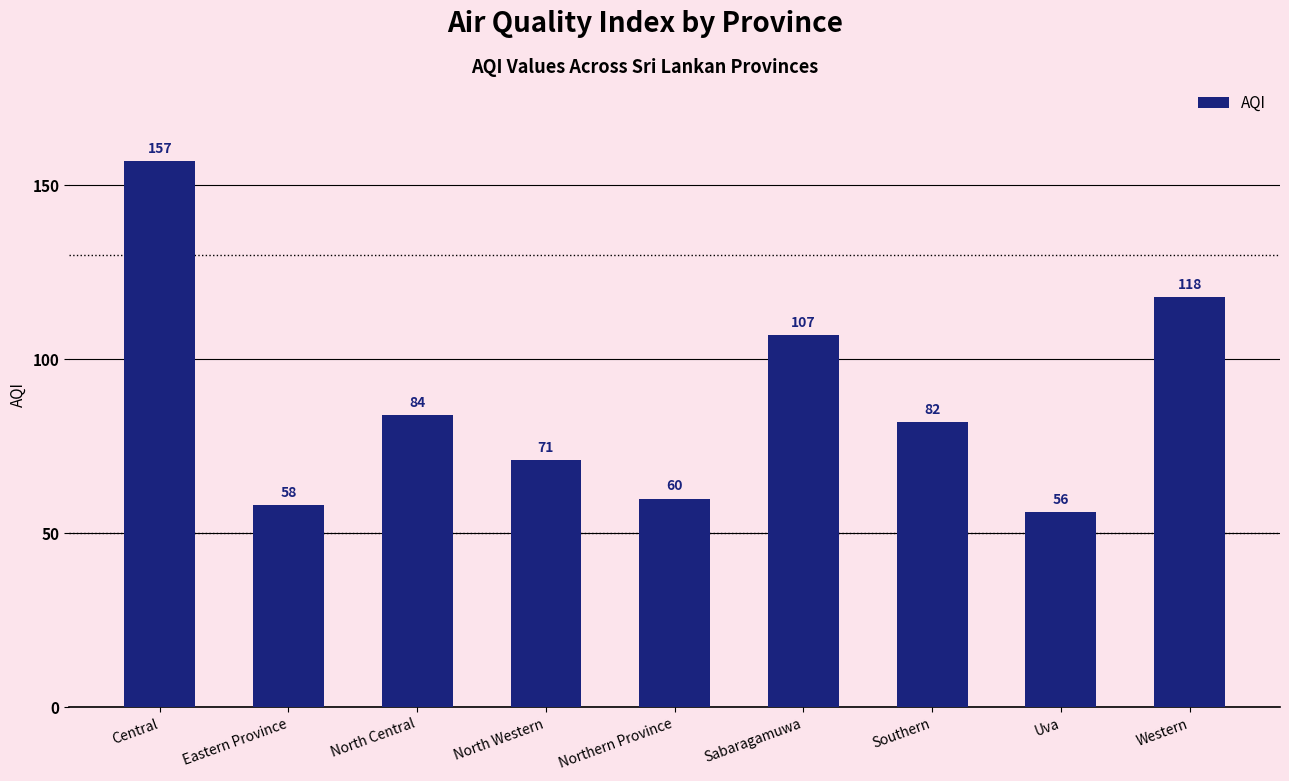

What is the change in value from Eastern Province to Uva?

-2